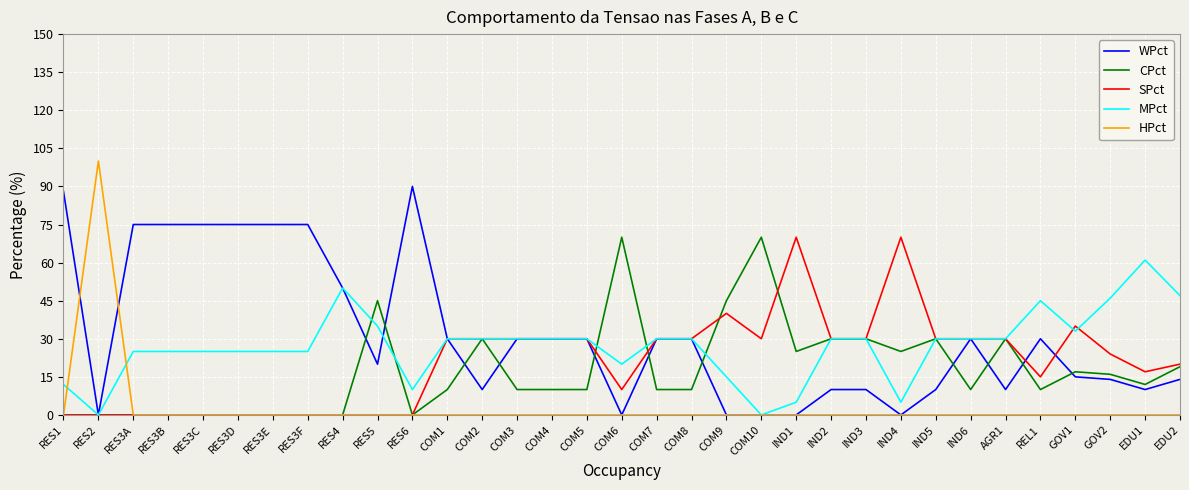

Is it true that HPct equals 0 at REL1?

True